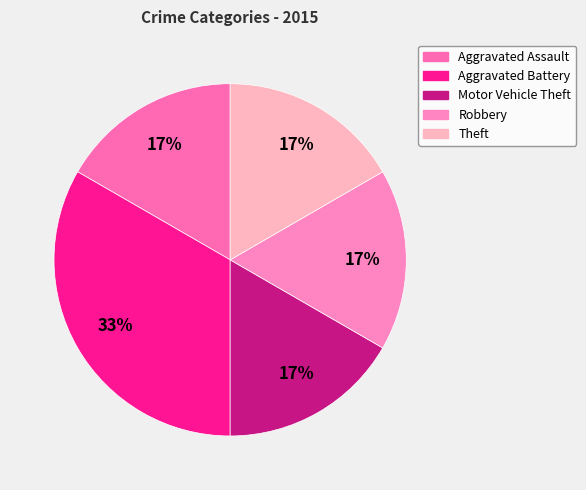

Which has a higher value, Robbery or Theft?

Robbery